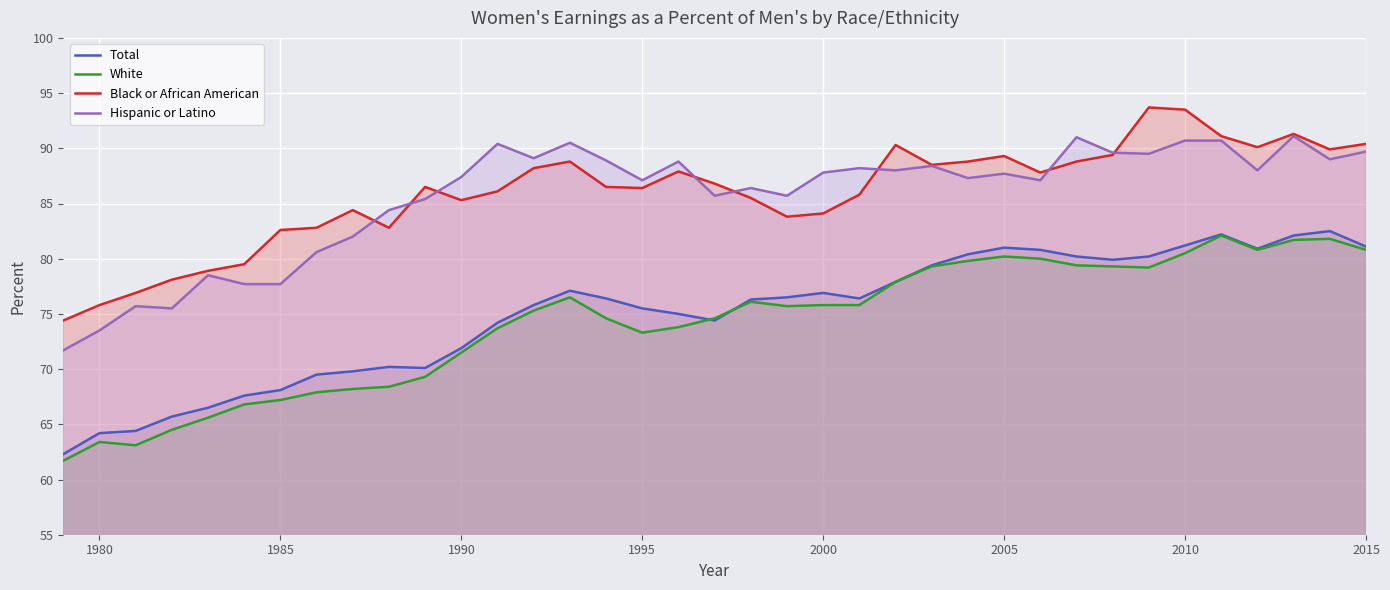

The Black or African American series shows 84.1 at 2000. True or false?

True